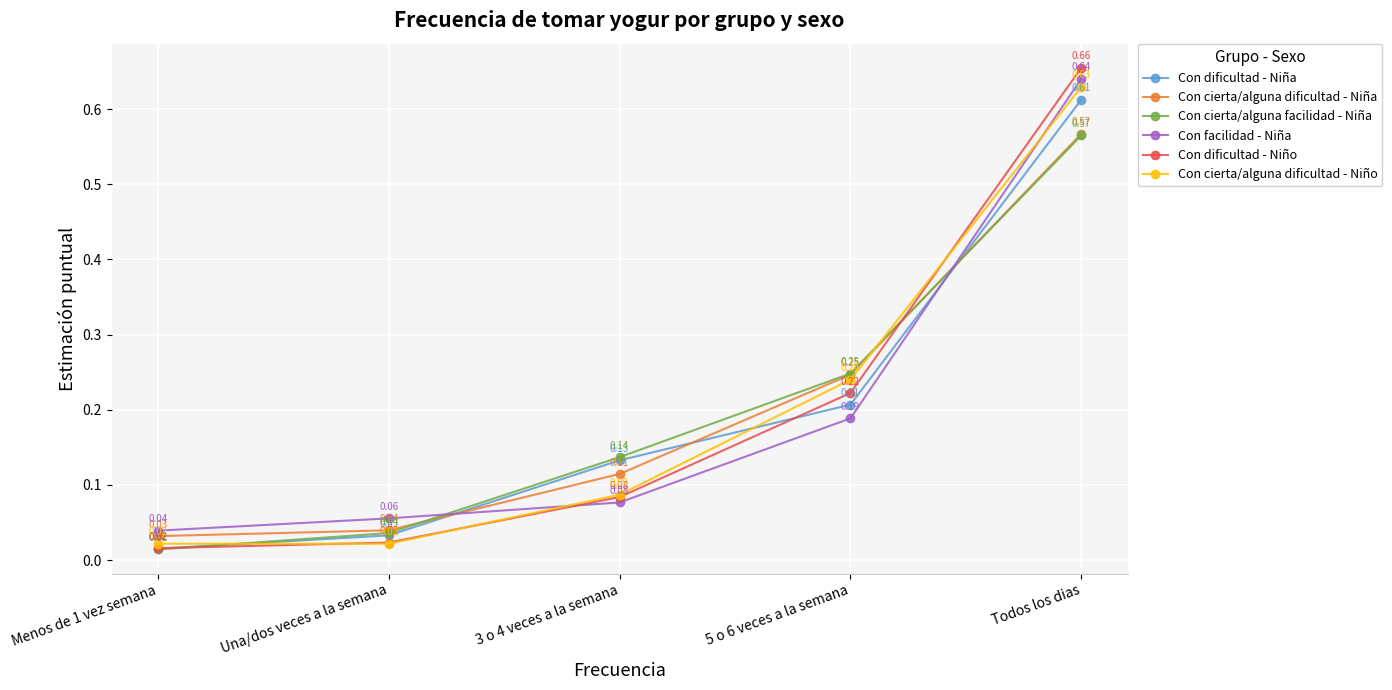

What is the label of the 2nd point from the left?

Una/dos veces a la semana